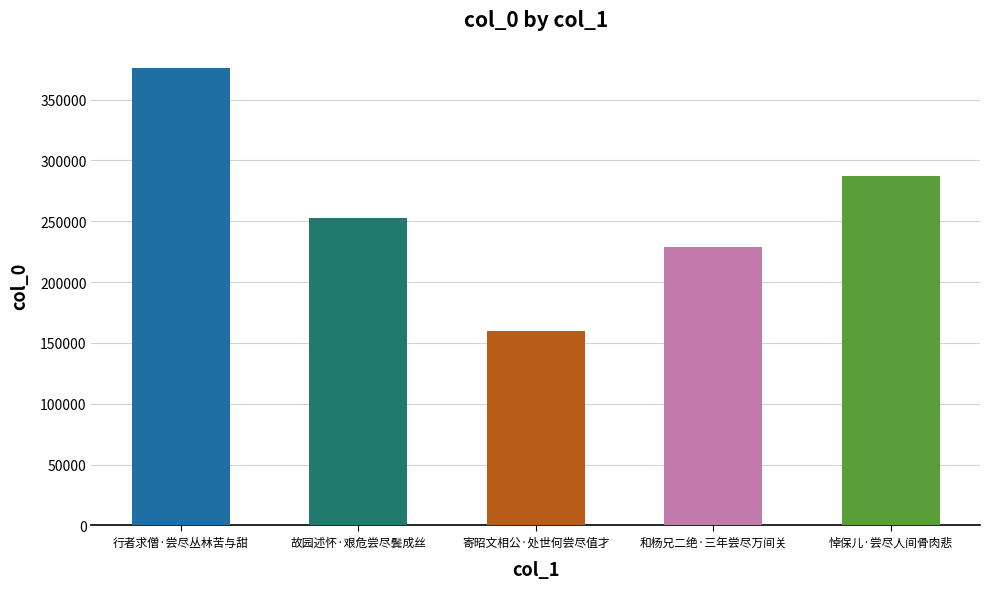

Reading right to left, extract all data points from this chart.

悼保儿·尝尽人间骨肉悲=286941	和杨兄二绝·三年尝尽万间关=228759	寄昭文相公·处世何尝尽值才=159458	故园述怀·艰危尝尽鬓成丝=252507	行者求僧·尝尽丛林苦与甜=375763